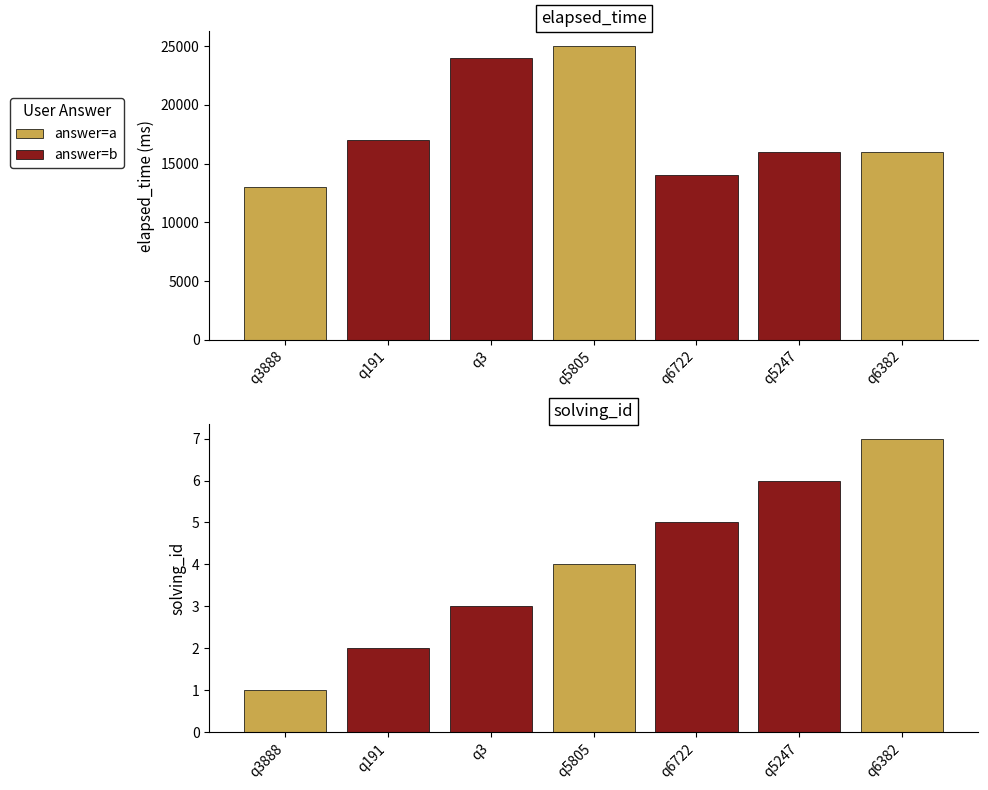

What is the difference between the second highest and second lowest values in the solving_id series?

4